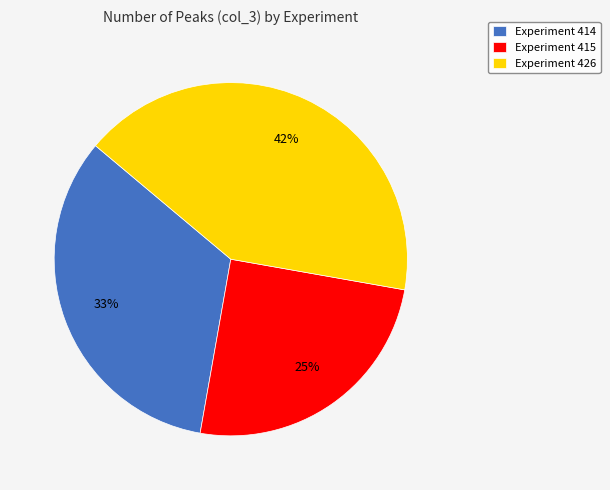

How many slices are in this pie chart?

3